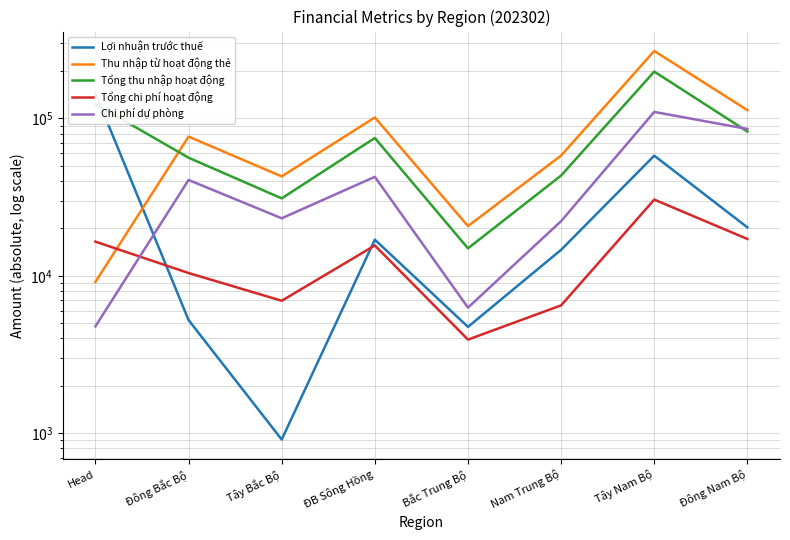

Between which two adjacent categories do Tổng chi phí hoạt động and Lợi nhuận trước thuế first intersect?

Head and Đông Bắc Bộ